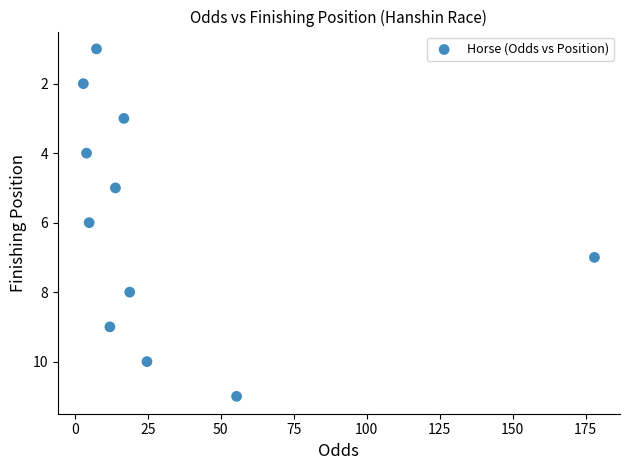

What is the range of Y values (max minus min)?

10